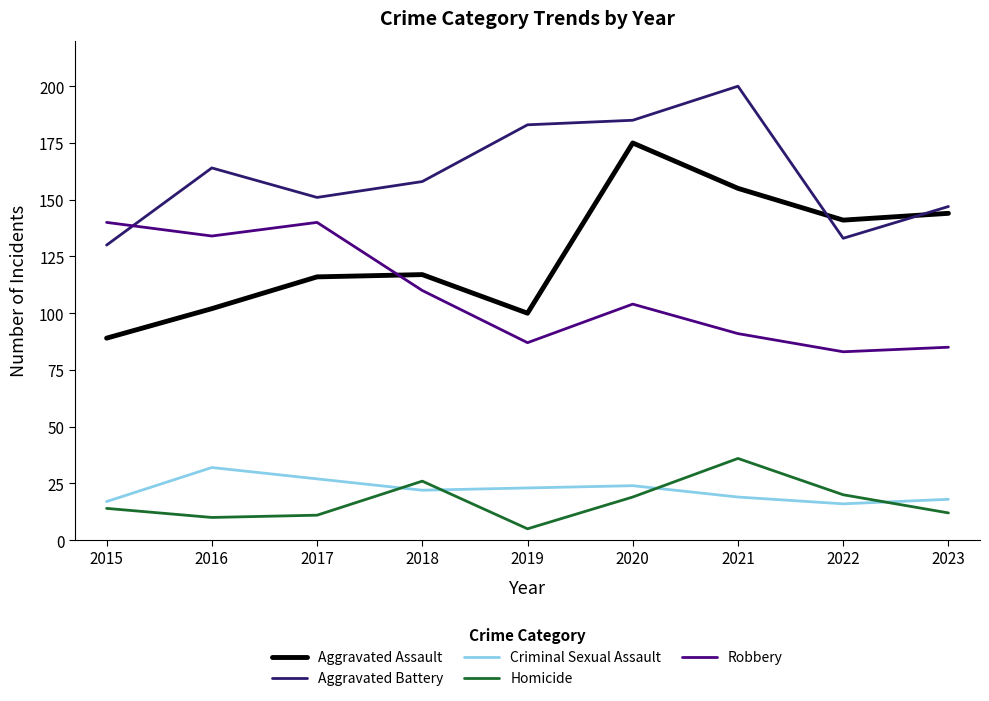

The Homicide series shows 11 at 2017. True or false?

True